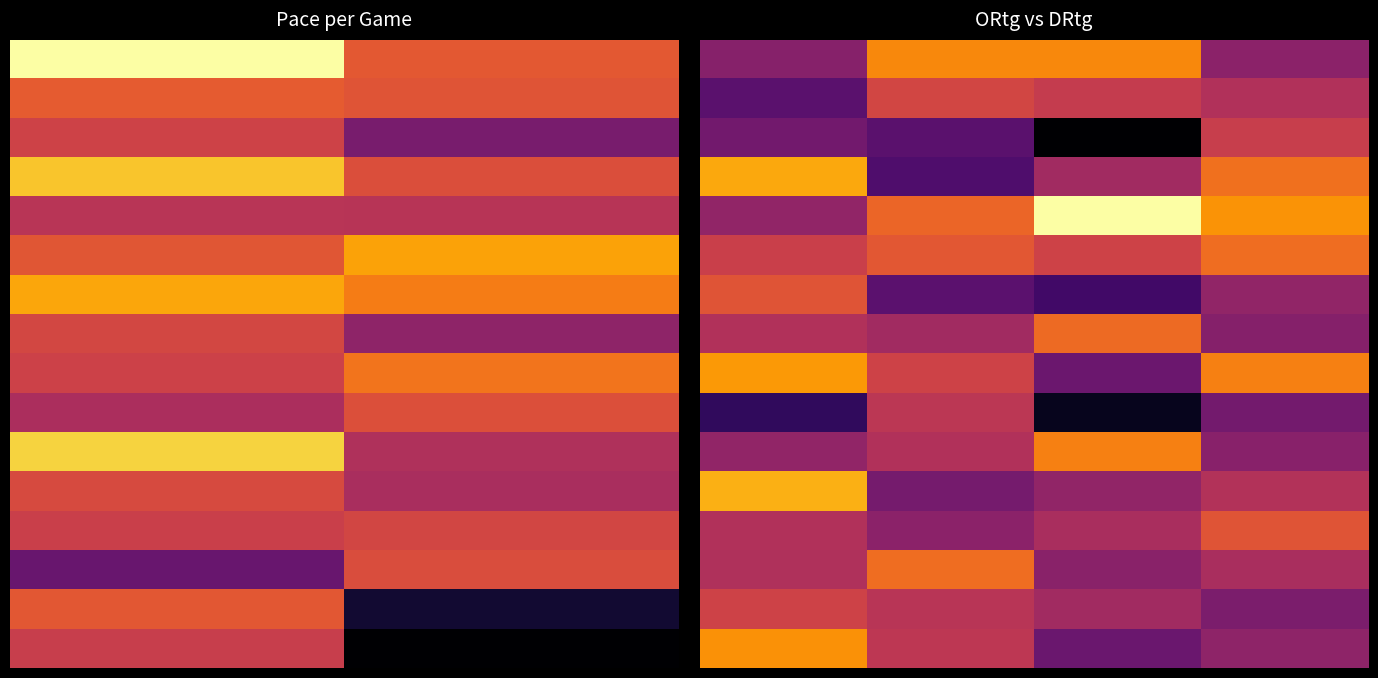

At how many categories does at least one series exceed 124?

3